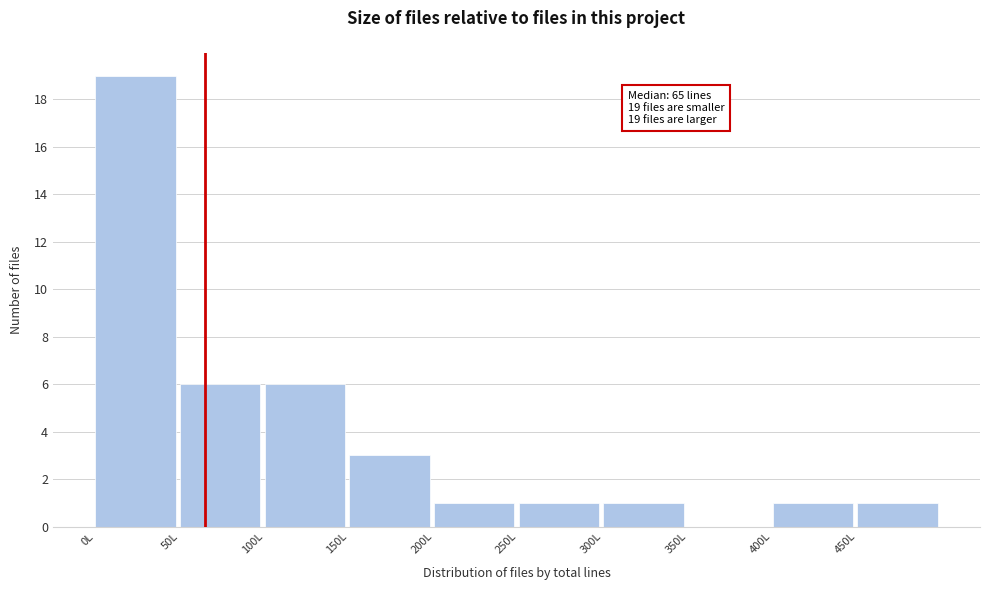

Over which range of the x-axis is the bar tallest?

0 to 50